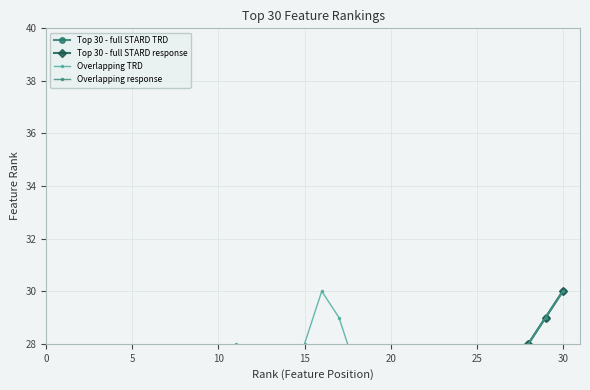

What is the difference between the highest and lowest values at 5?

6